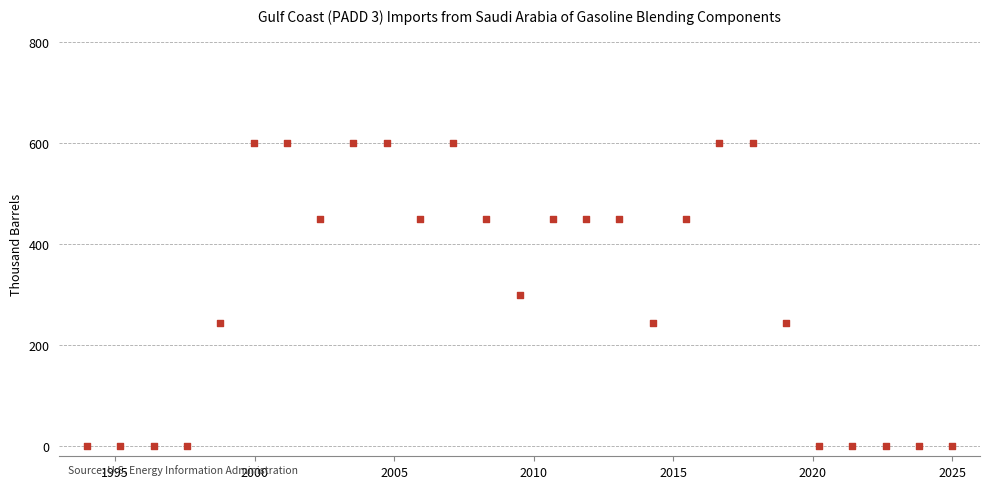

What is the range of Y values (max minus min)?

600.0